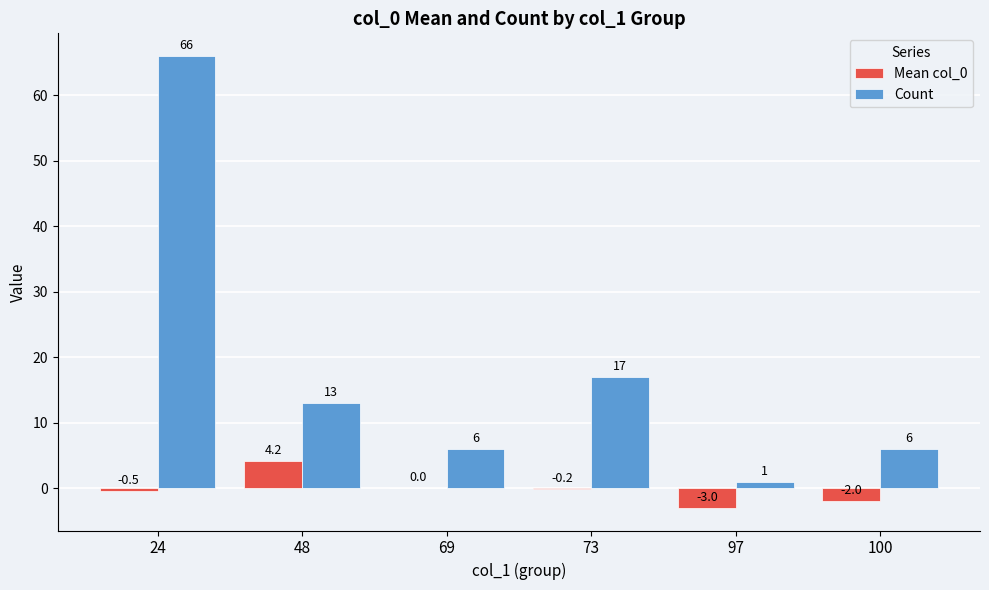

True or false: Count has a value of 29.9 at 73.

False